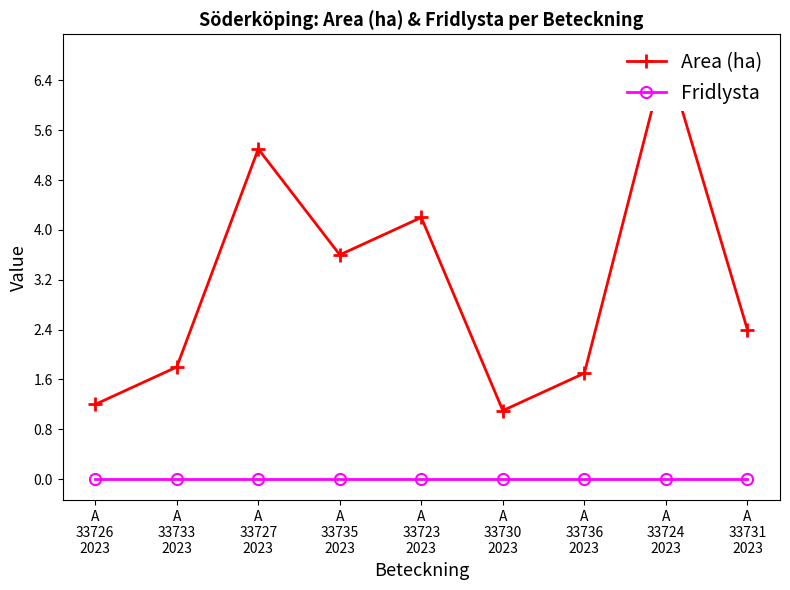

List the series in order of their peak value, lowest first.

Fridlysta, Area (ha)